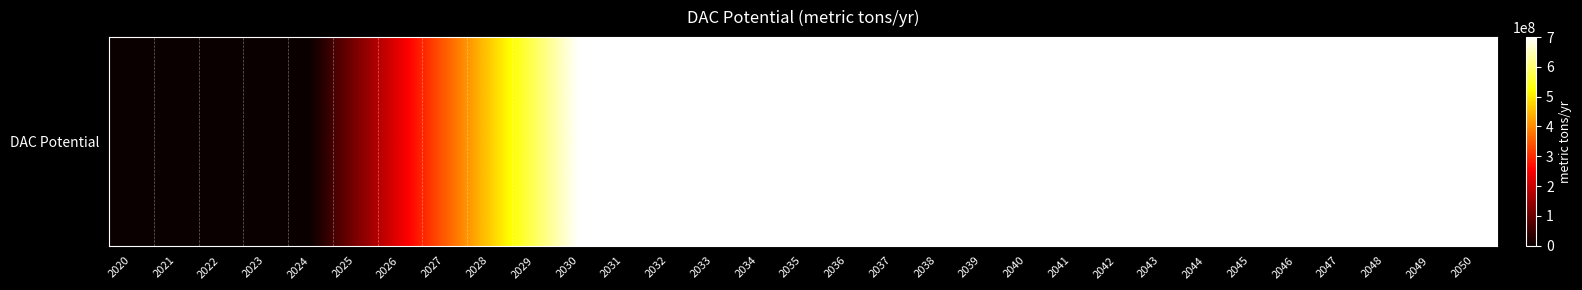

Which has a higher value, 2035 or 2044?

2035